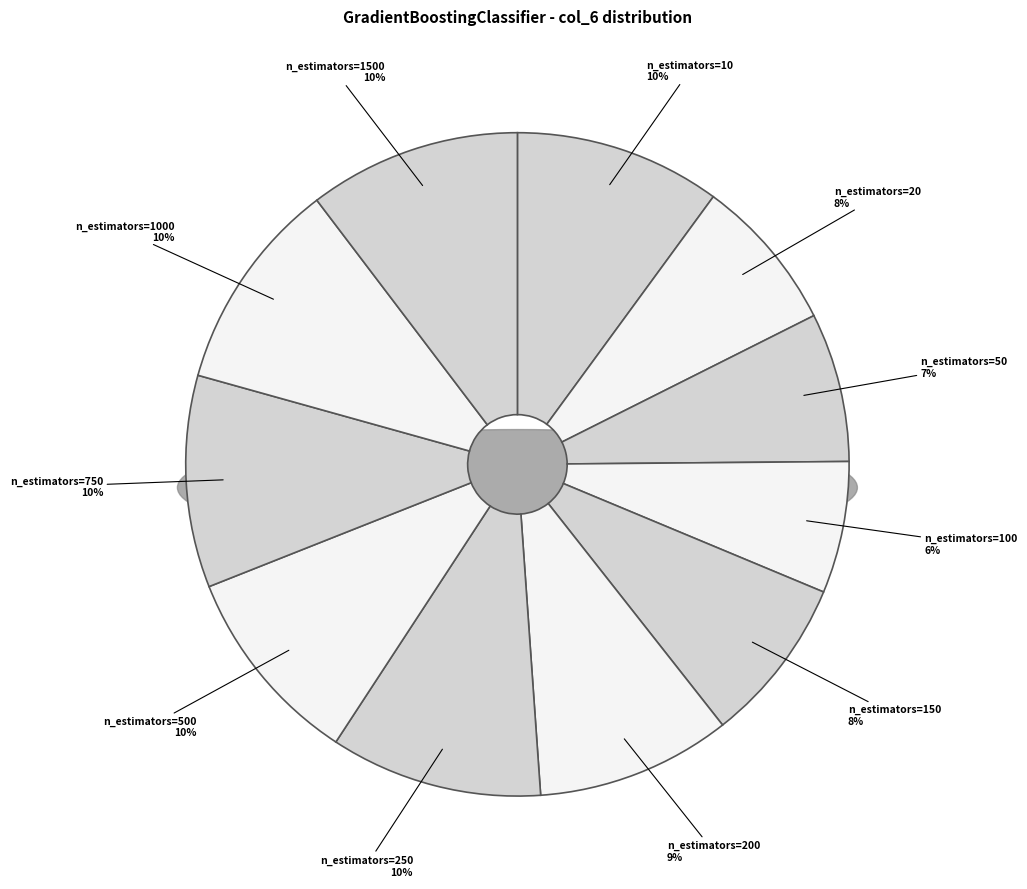

Does n_estimators=1000 account for over 50% of the chart?

No